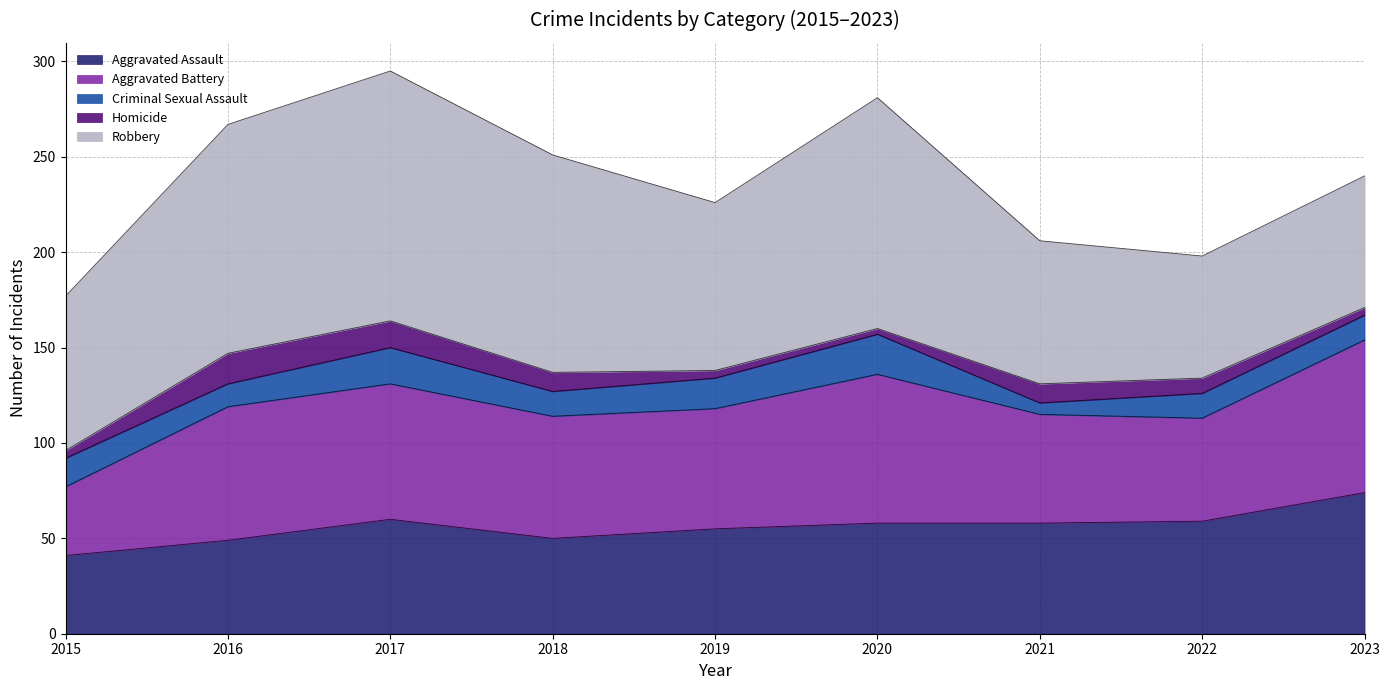

Between 2017 and 2020, which series saw the biggest shift?

Homicide